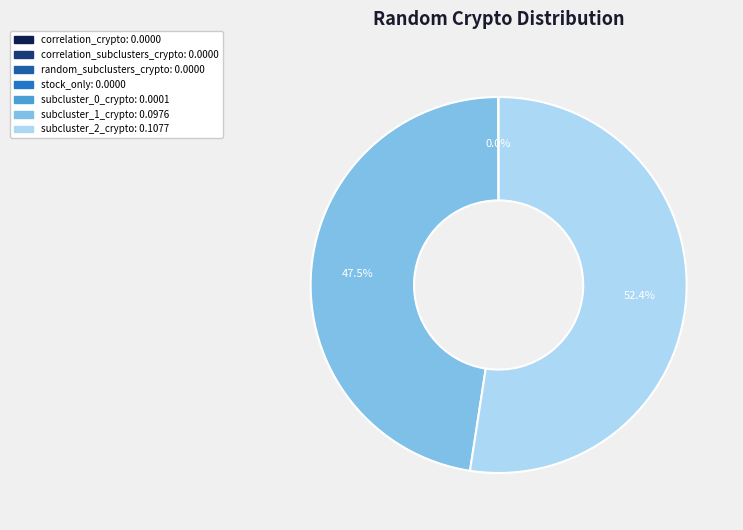

Is there any slice that represents more than half of the pie?

Yes